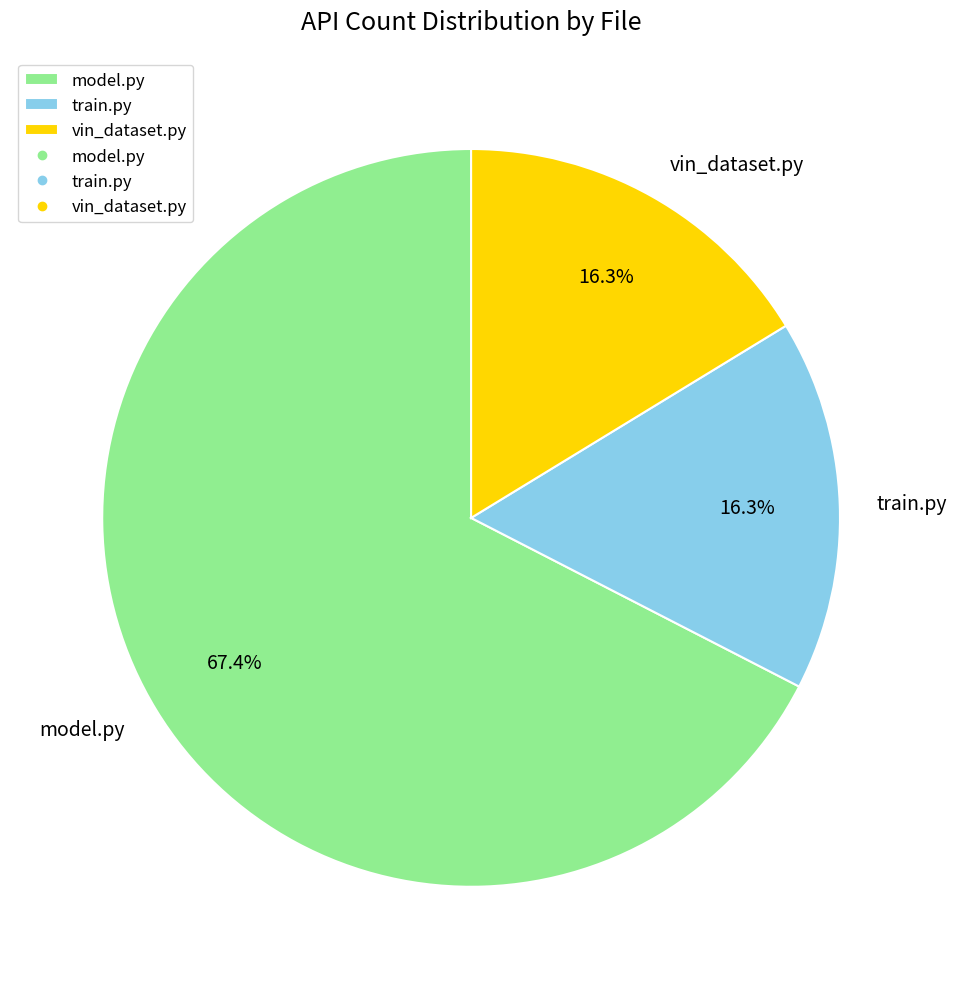

How many slices are in this pie chart?

3